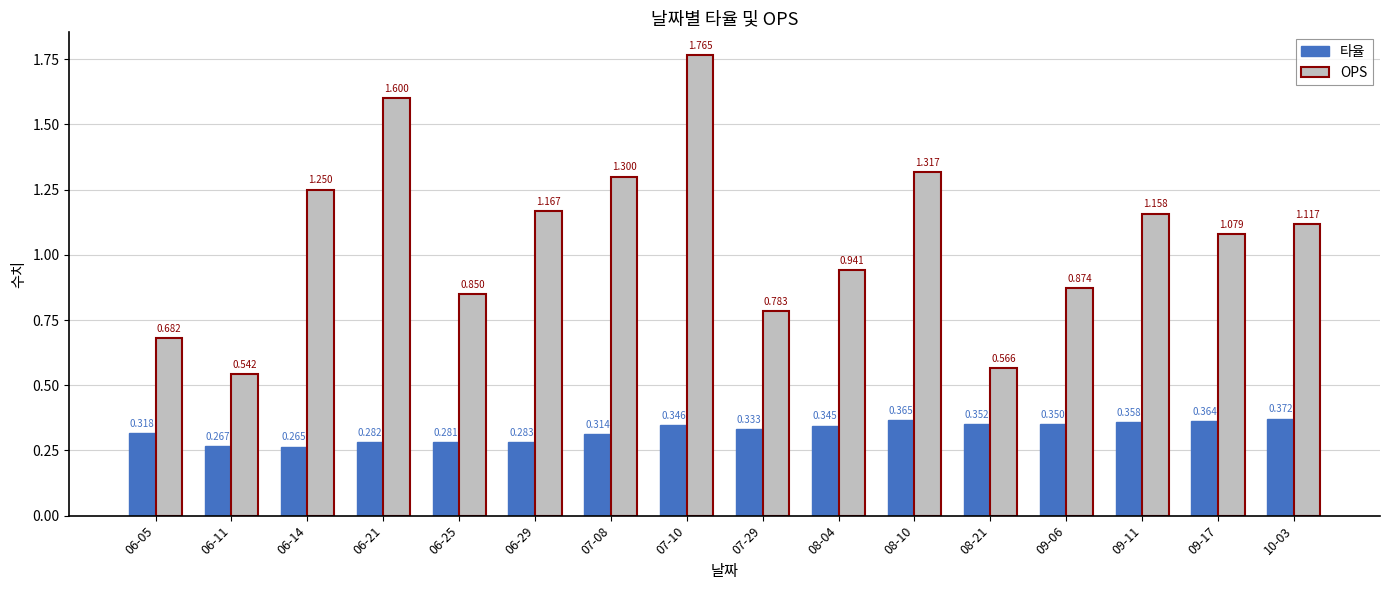

Which series has the widest spread of values?

OPS